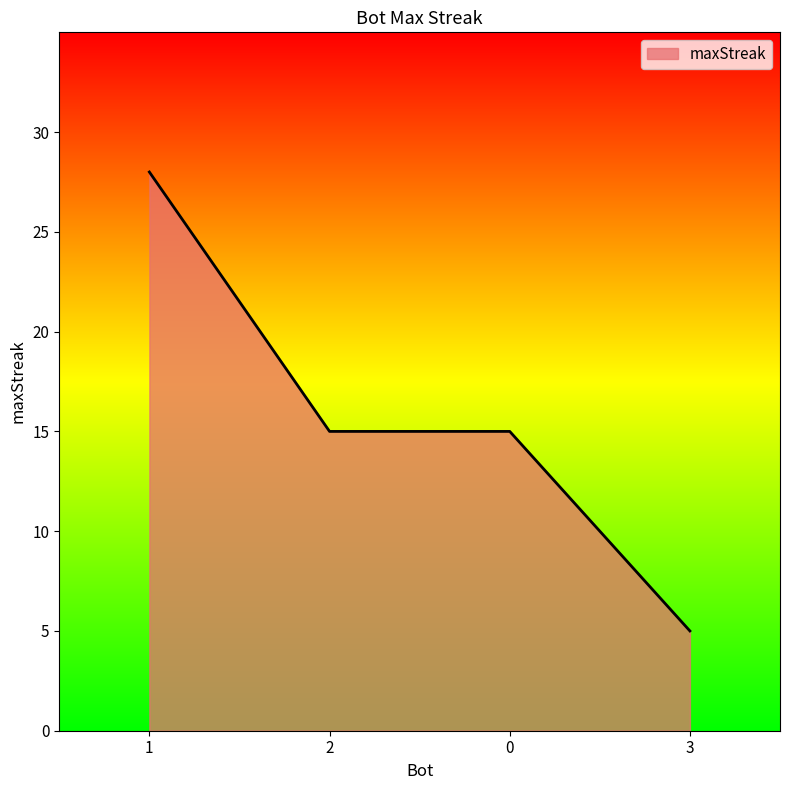

Which has a higher value, 1 or 2?

1